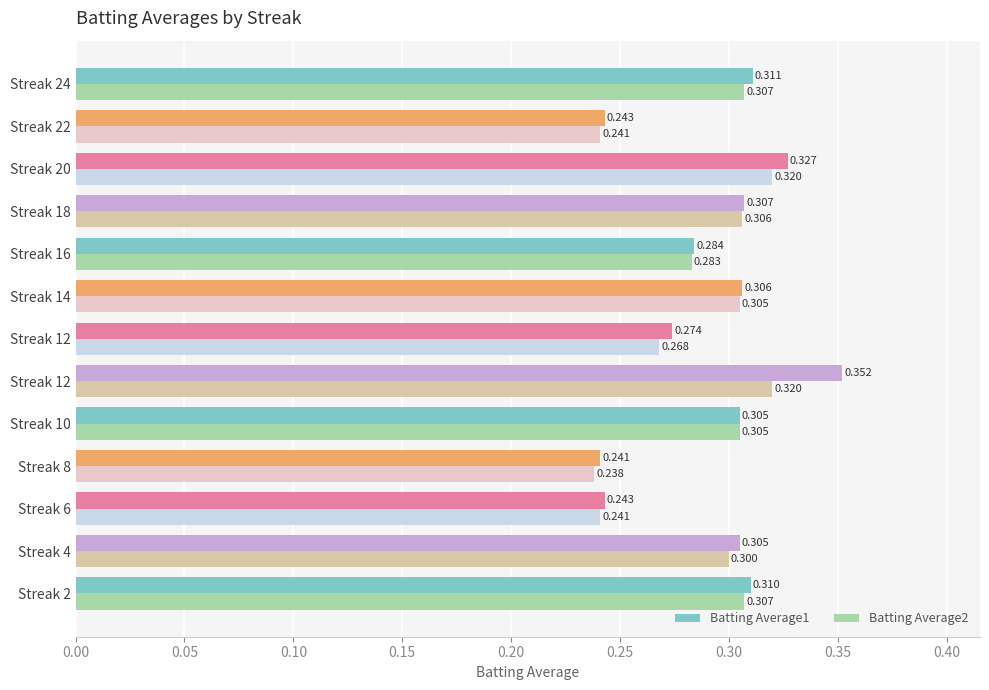

What position from the left is 0.10?

3